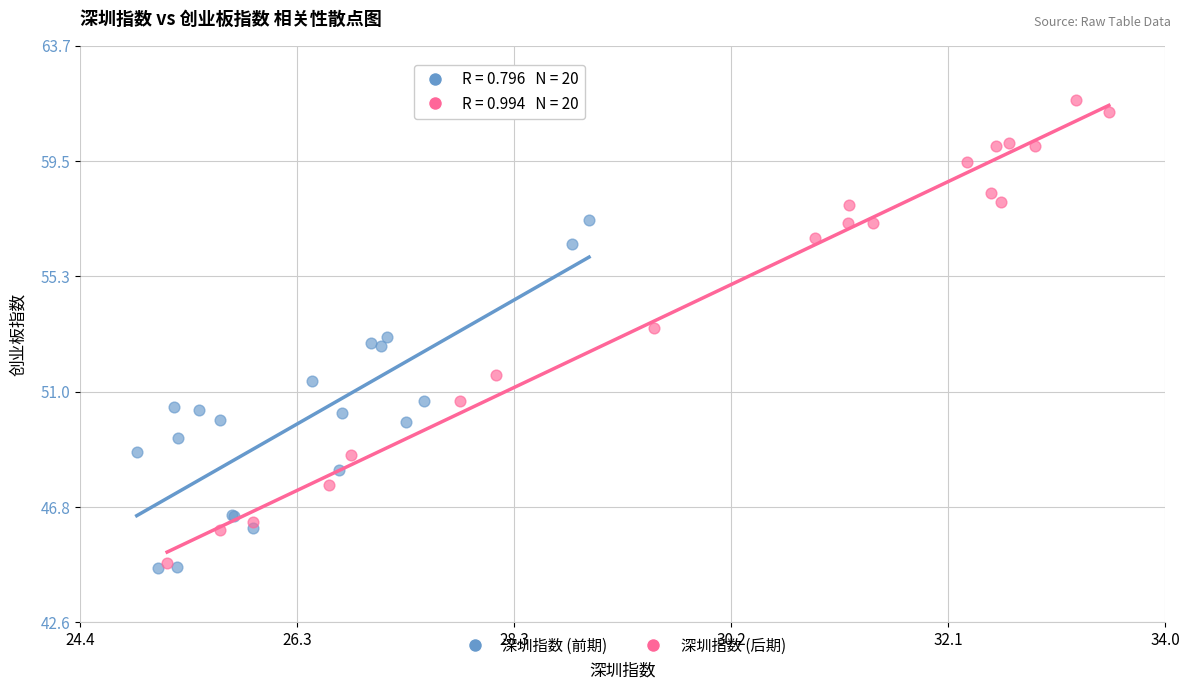

Which series has the widest spread of Y values?

深圳指数 (后期)